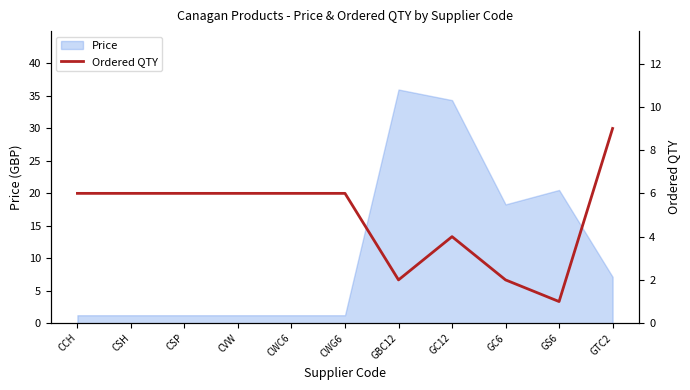

Approximately how many times larger is the value at CVW compared to CWC6?

1.0